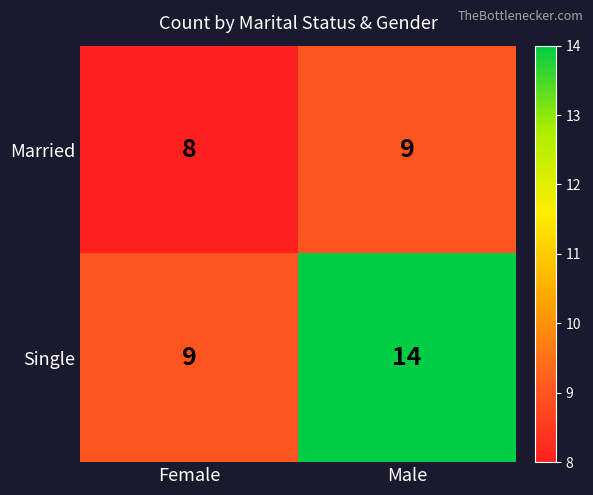

Reading right to left, transcribe all the data shown in this chart.

Married: Male=9	Female=8
Single: Male=14	Female=9